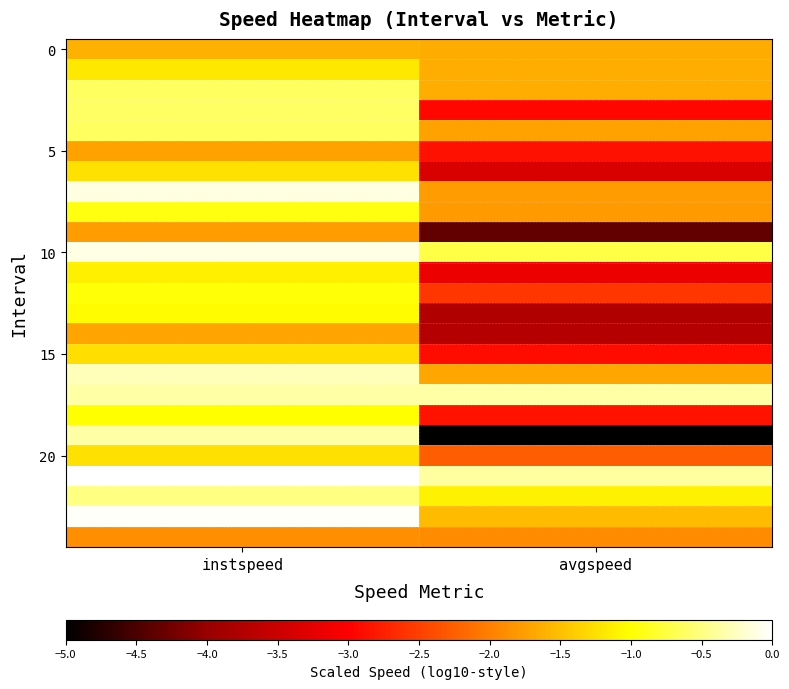

What is the minimum value shown in the chart?

-5.0